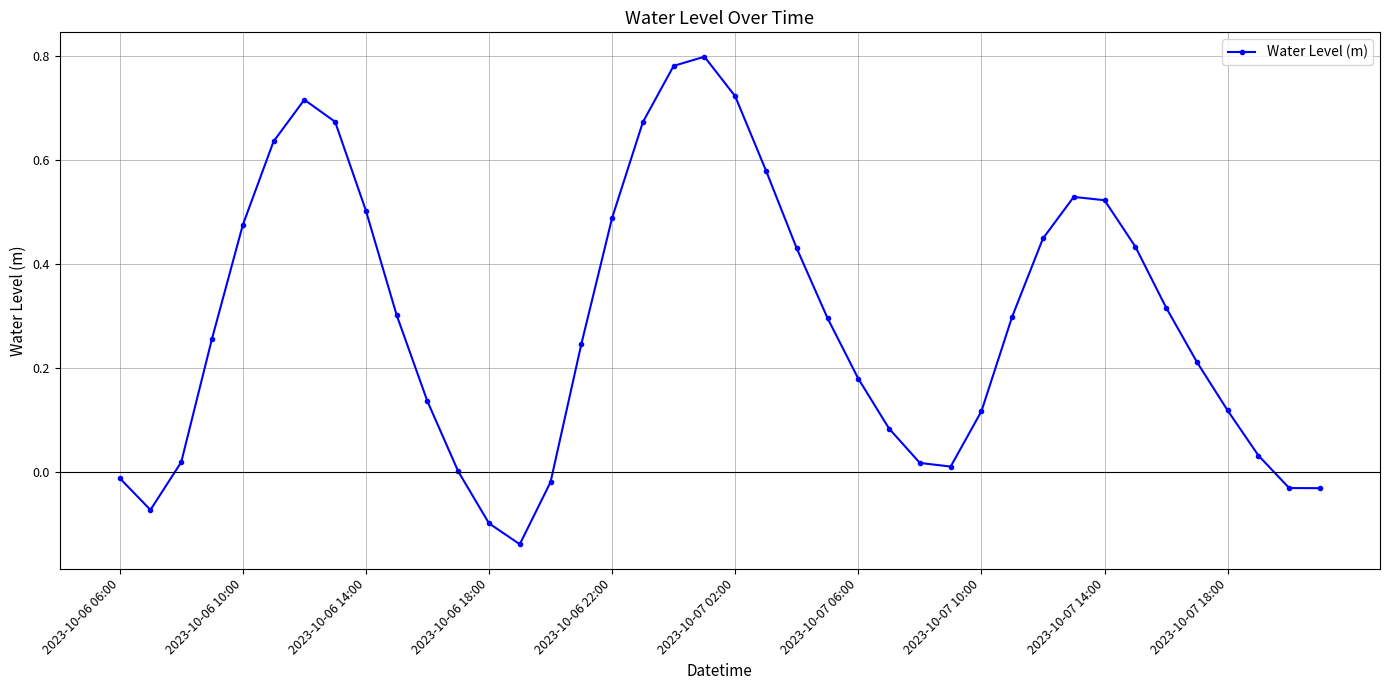

How many points are higher than both their immediate neighbors (excluding endpoints)?

3